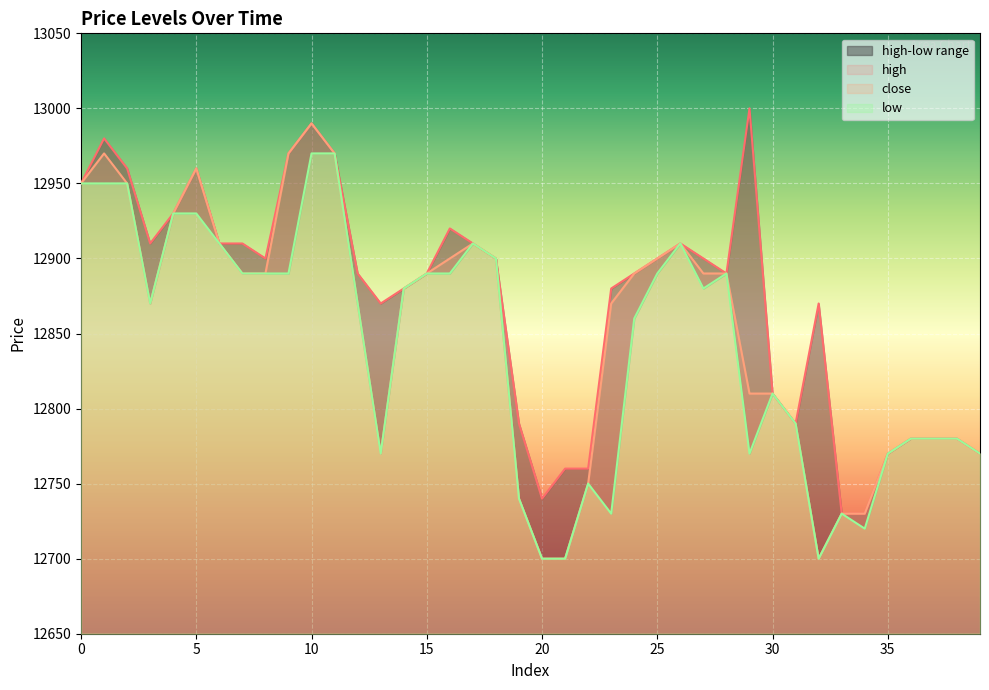

The close series shows 12870 at 12. True or false?

True